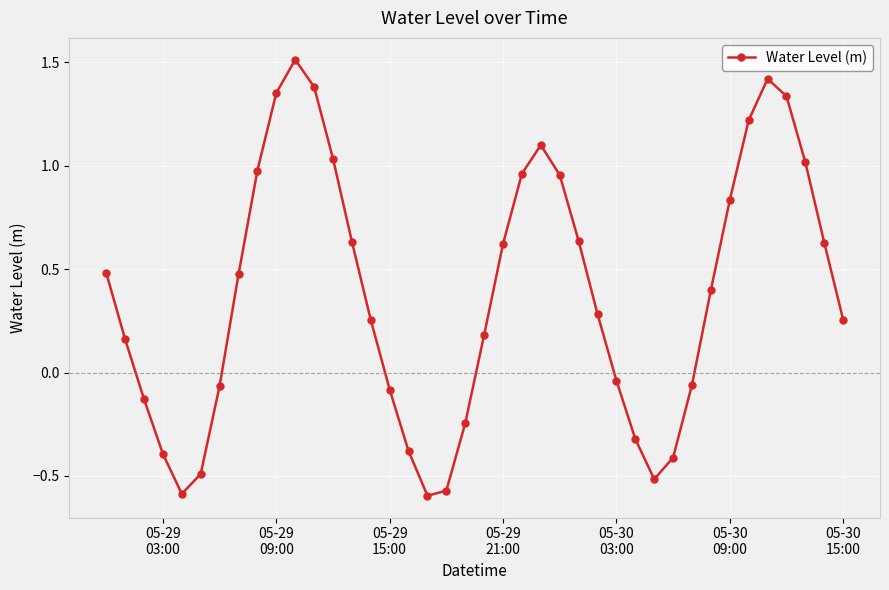

How many points are higher than both their immediate neighbors (excluding endpoints)?

3